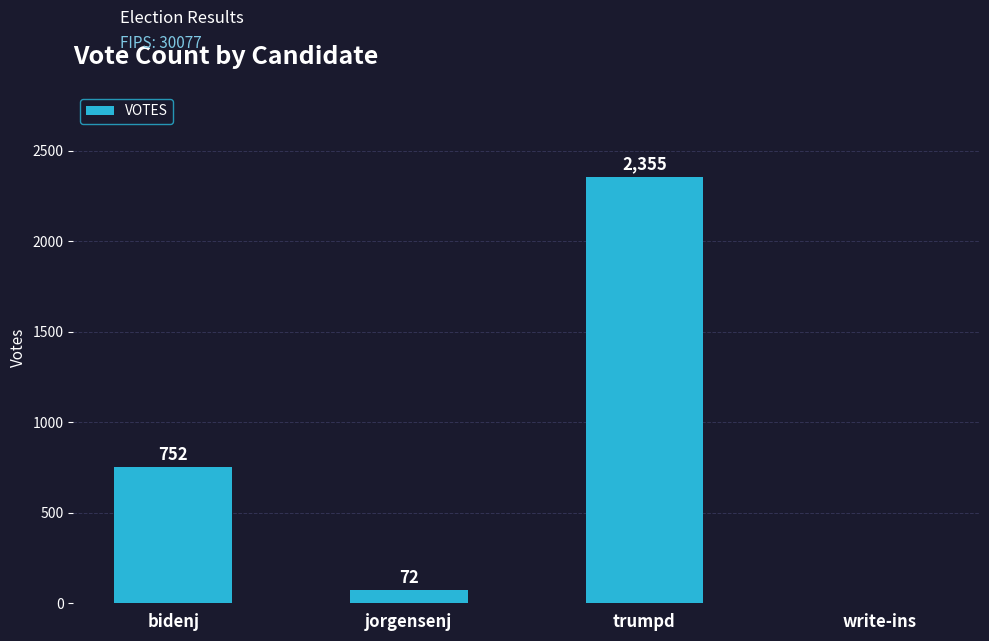

What is the change in value from bidenj to write-ins?

-752